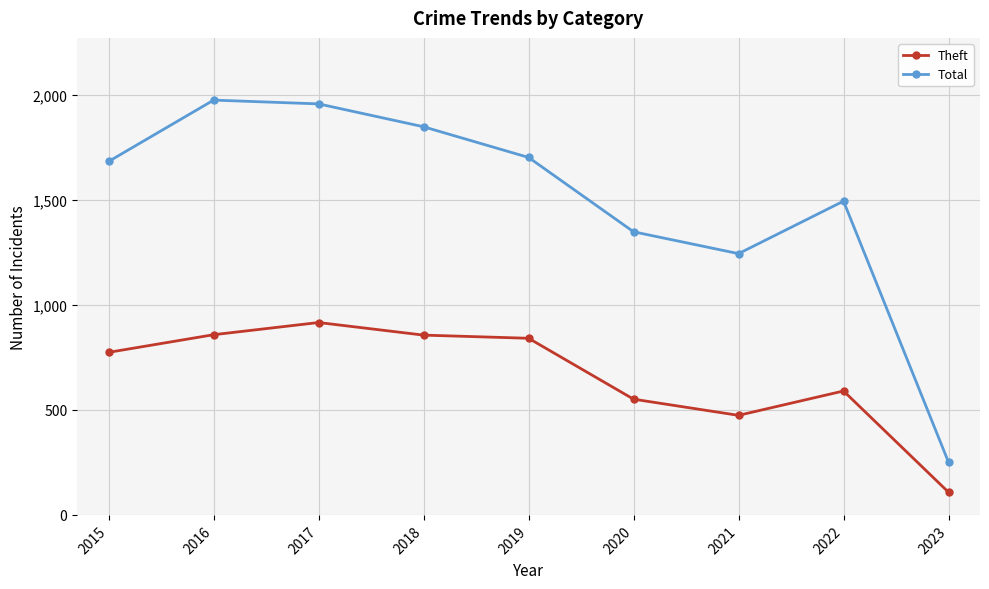

Where is Total nearest to the value 1113?

2021